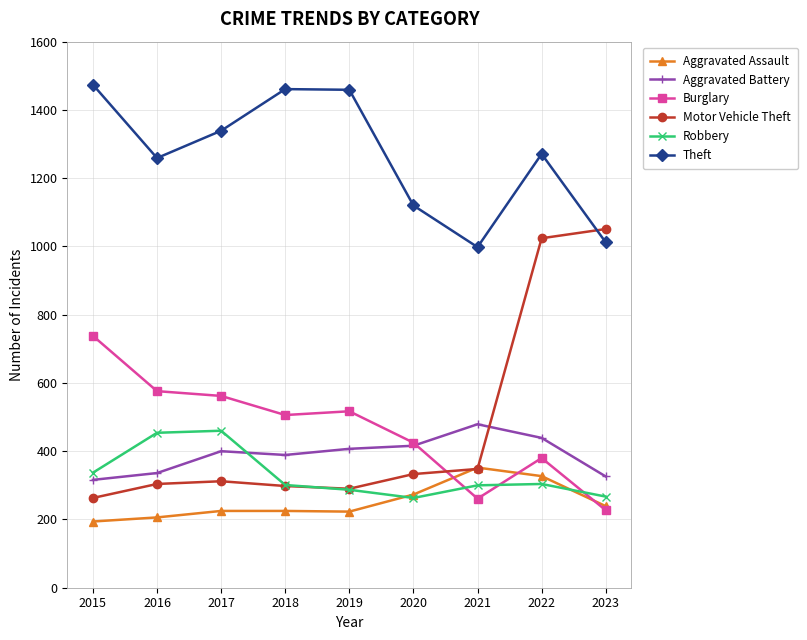

What is the value of the Motor Vehicle Theft point at the 4th from the left?

298